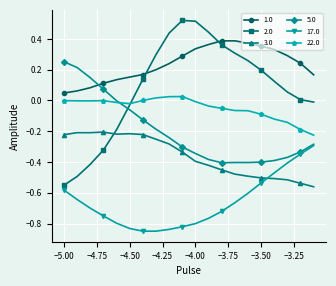

True or false: 22.0 has more than 0 interior local peaks.

True